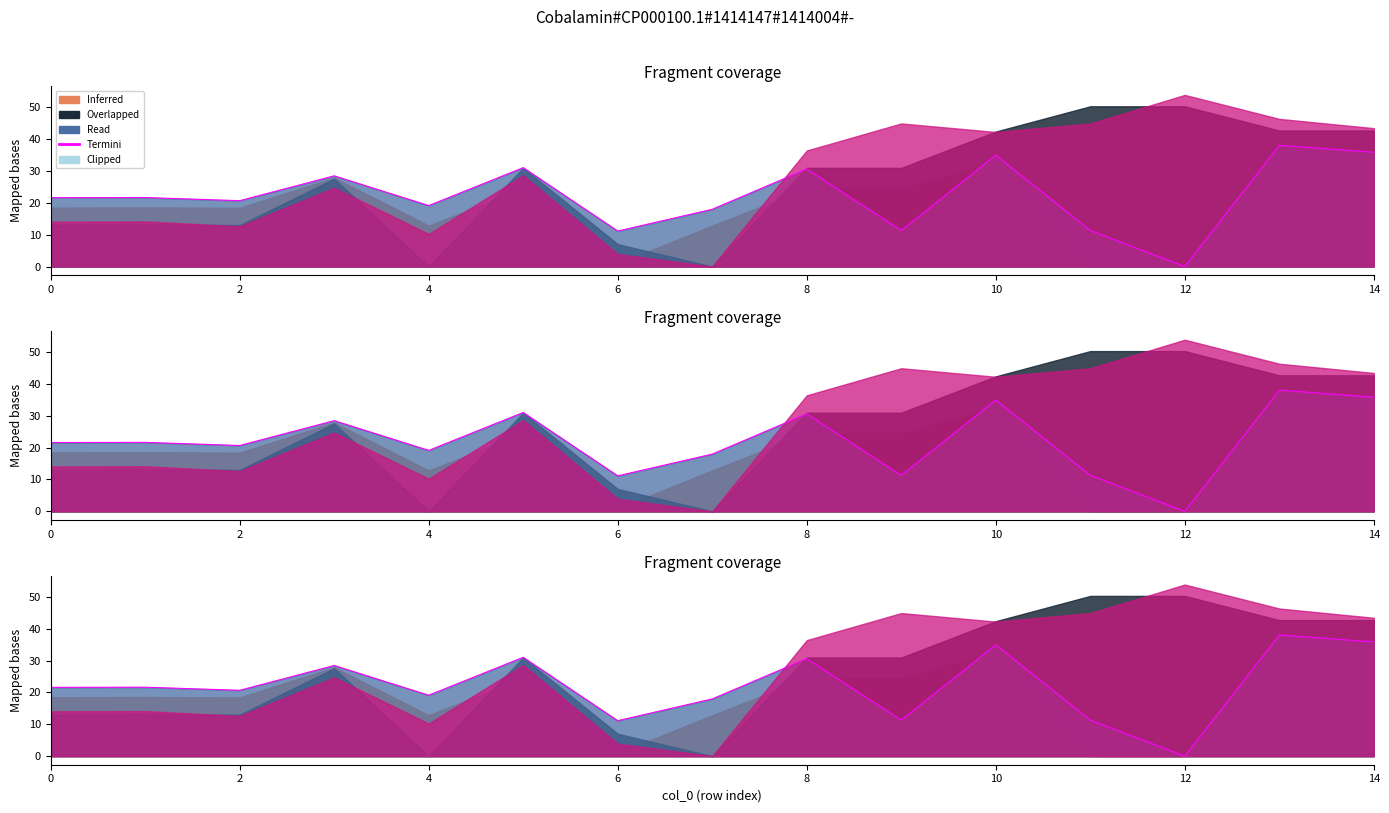

What is the change in value from 6 to 13?

+9.6